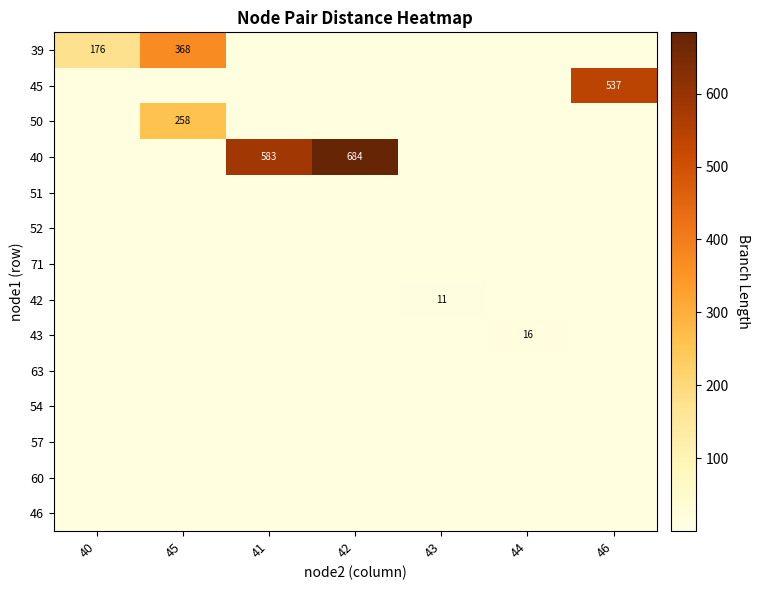

The 40 series shows 583 at 41. True or false?

True